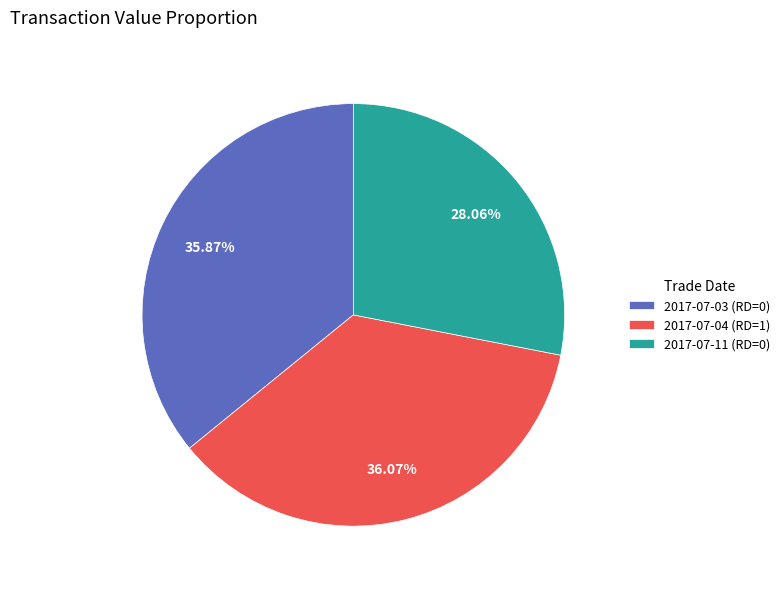

To the nearest percent, what is the difference between the largest and smallest slice percentages?

8%